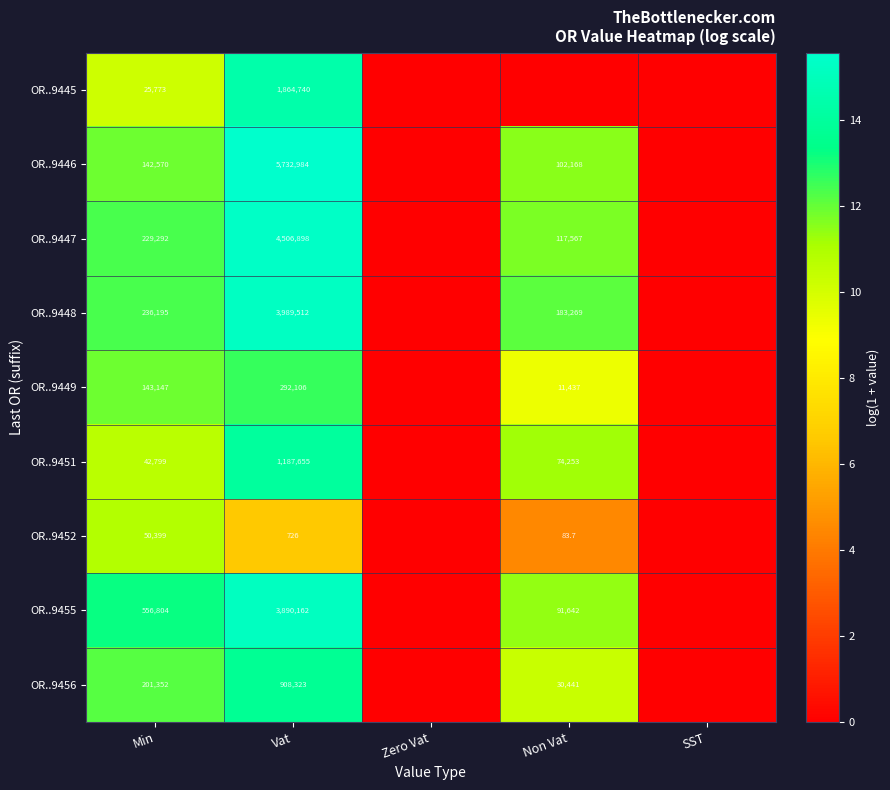

What is the difference between the OR..9449 values at Non Vat and Min?

131710.0